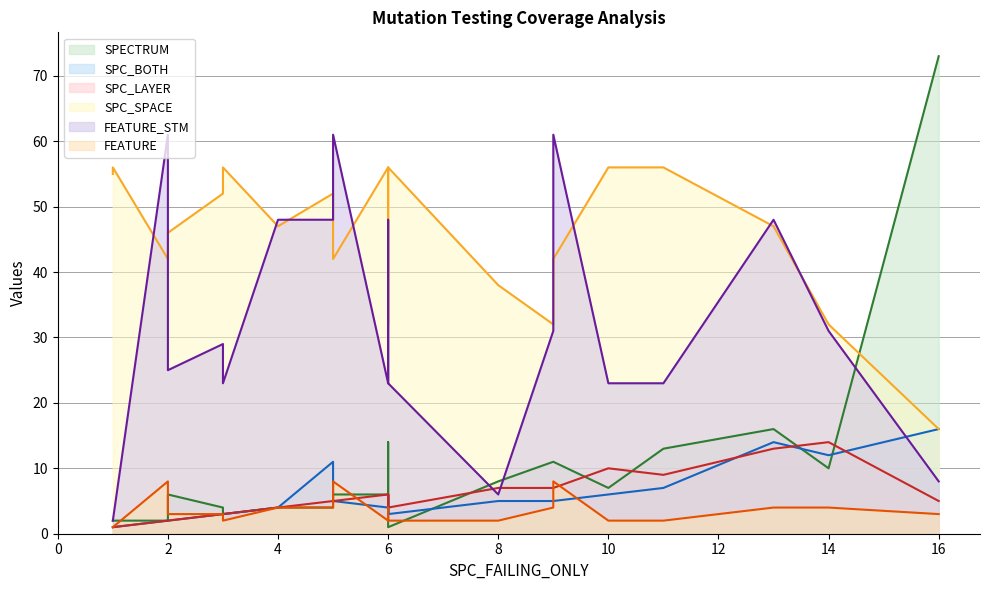

True or false: SPC_SPACE and FEATURE intersect in this chart.

False